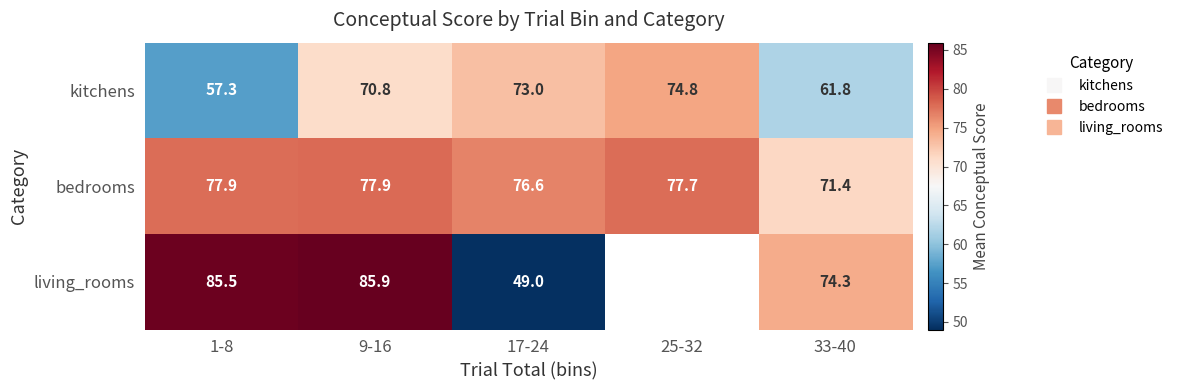

Read the living_rooms value at 17-24.

49.0